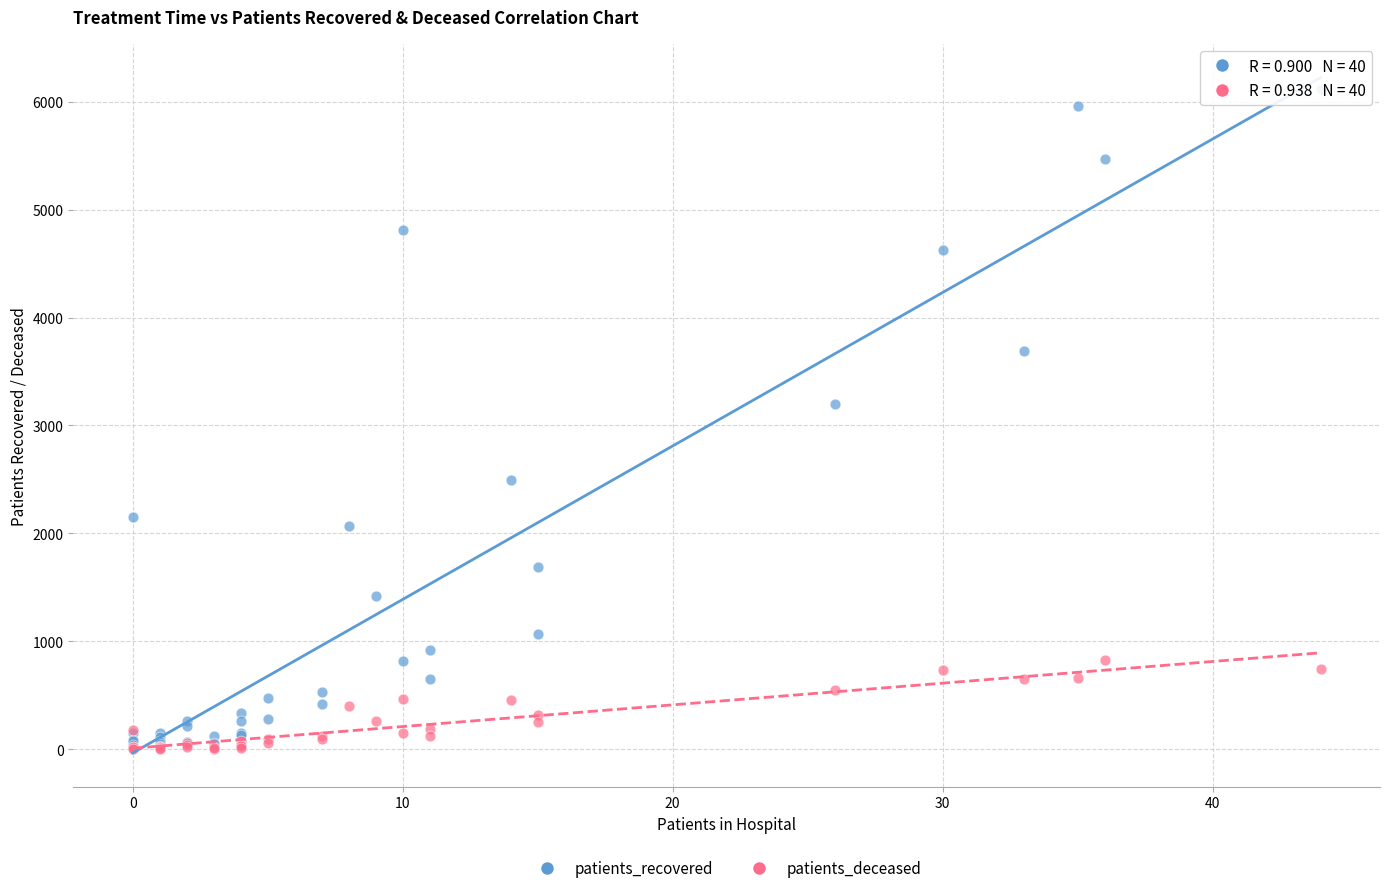

In the patients_recovered series, what Y value is closest to 3077?

3199